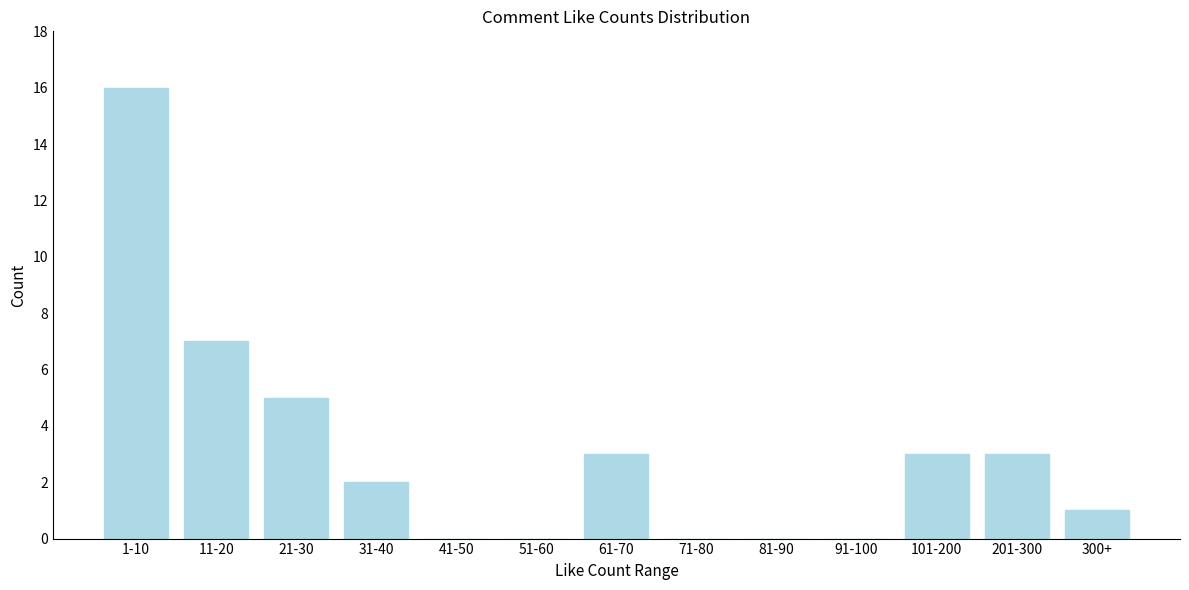

Reading right to left, what are all the values shown in this chart?

300+=1	201-300=3	101-200=3	91-100=0	81-90=0	71-80=0	61-70=3	51-60=0	41-50=0	31-40=2	21-30=5	11-20=7	1-10=16